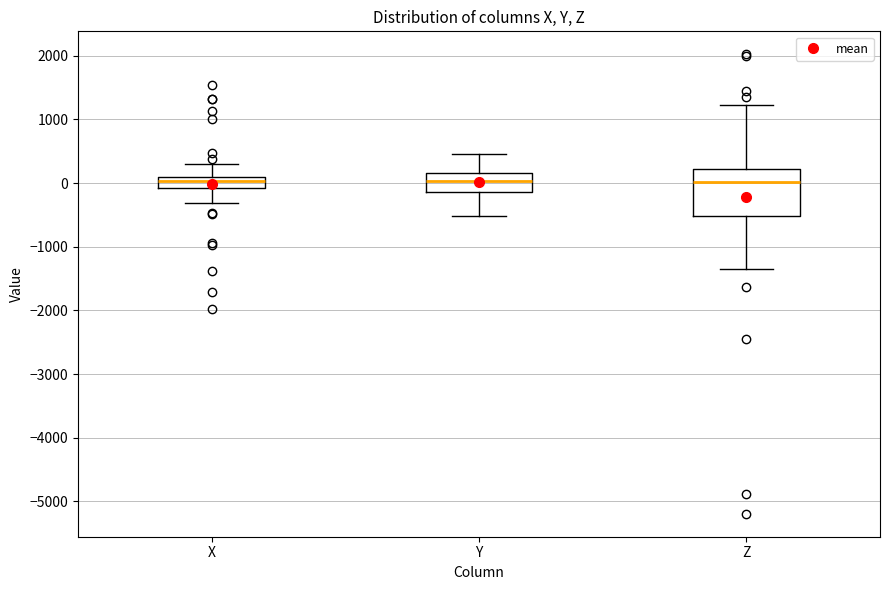

Reading left to right, transcribe this box plot: for each box, give where its median line is, the range the box spans, and where its two whiskers end, as read against the y-axis. The values are not printed on the chart, so give them approximately, as read against the axis.

X: median 0, box -100 to 100, whiskers -300 to 300
Y: median 0, box -100 to 200, whiskers -500 to 500
Z: median 0, box -500 to 200, whiskers -1400 to 1200